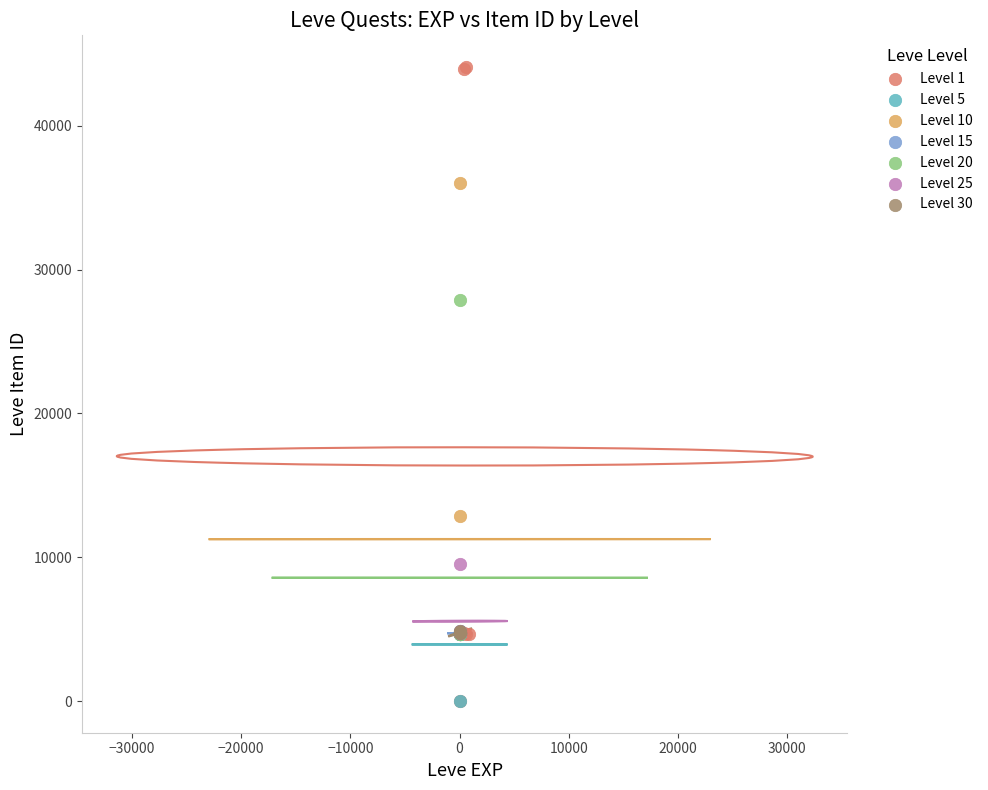

Which series has the widest spread of Y values?

Level 1